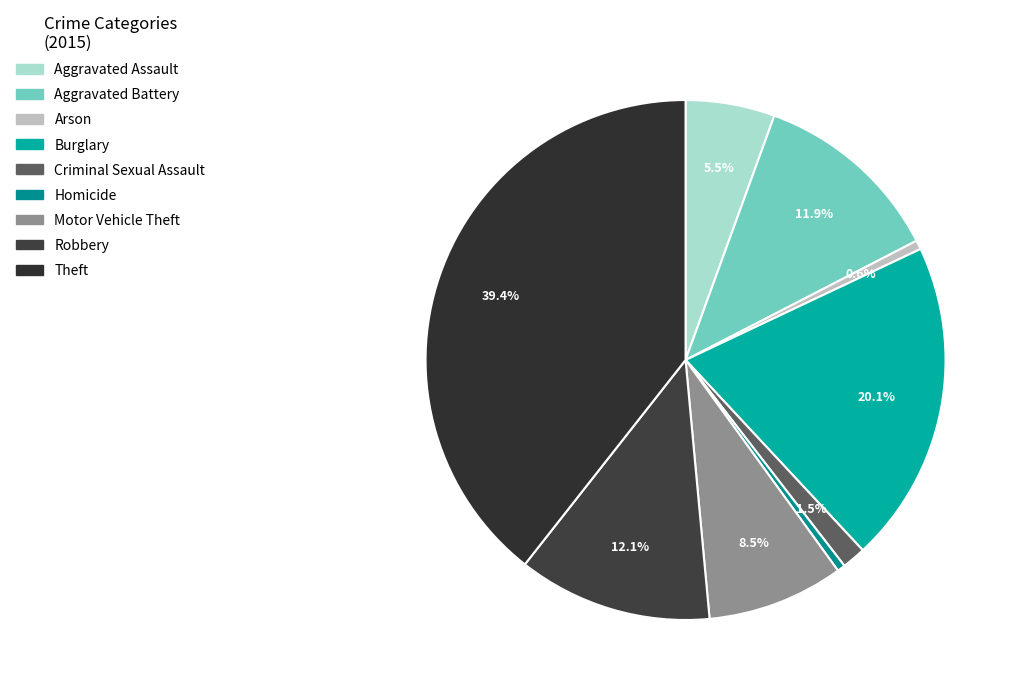

Does Arson account for over 50% of the chart?

No